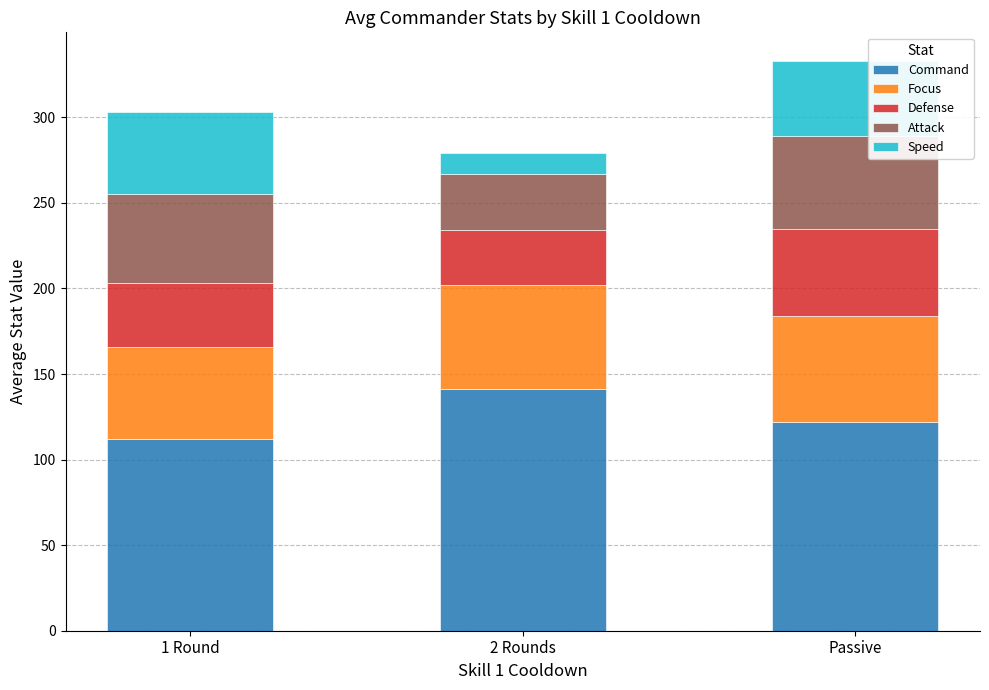

What is the total value across all series at 1 Round?

303